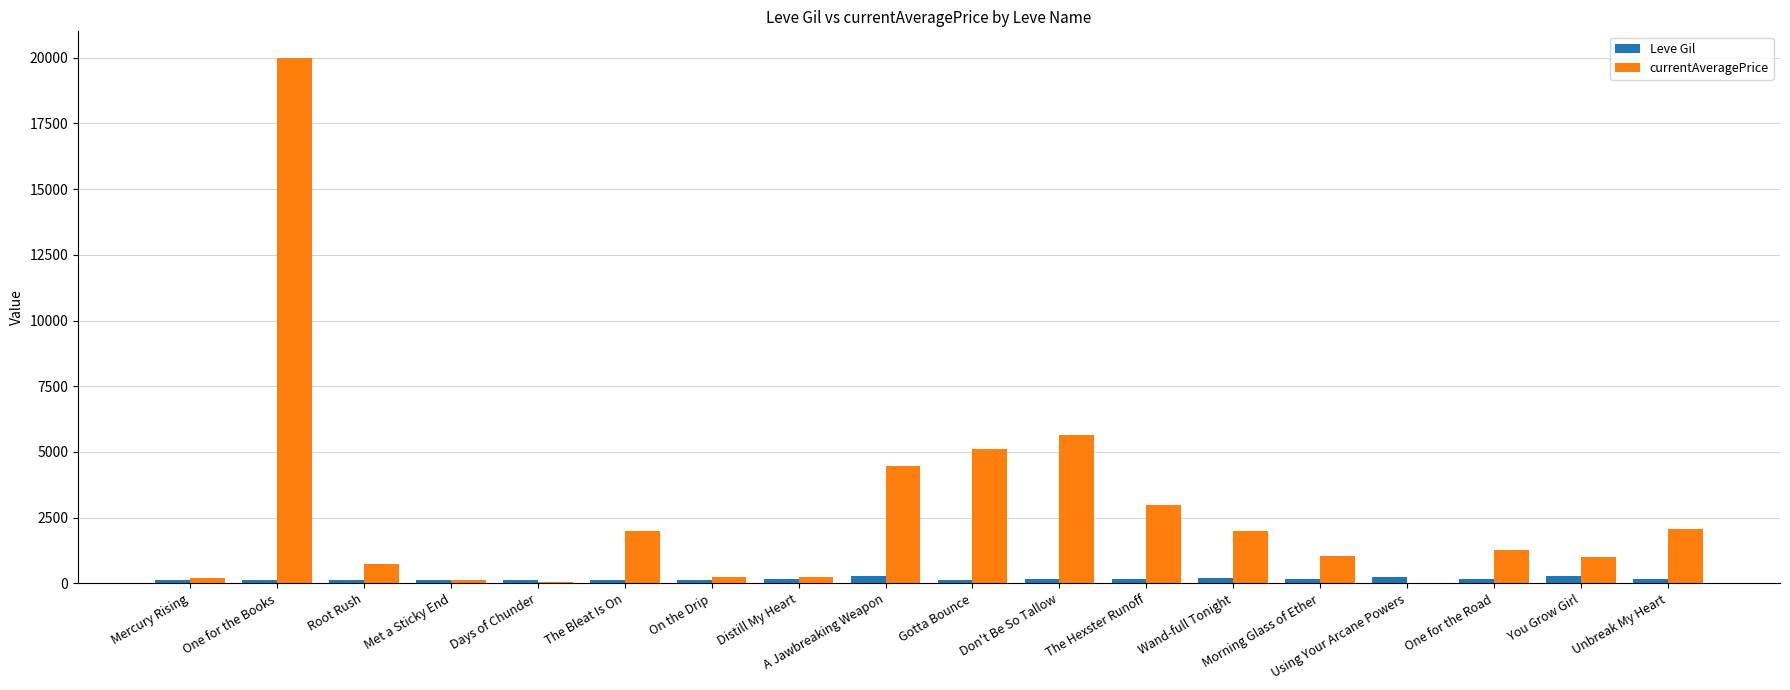

Which series has the largest total across all categories?

currentAveragePrice